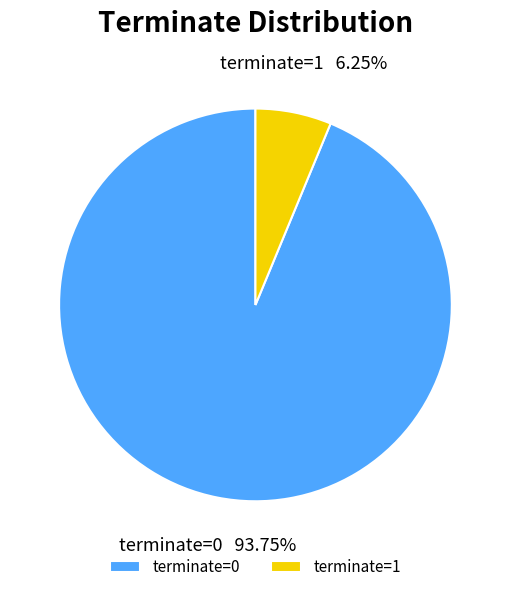

Which has a higher value, terminate=1 or terminate=0?

terminate=0